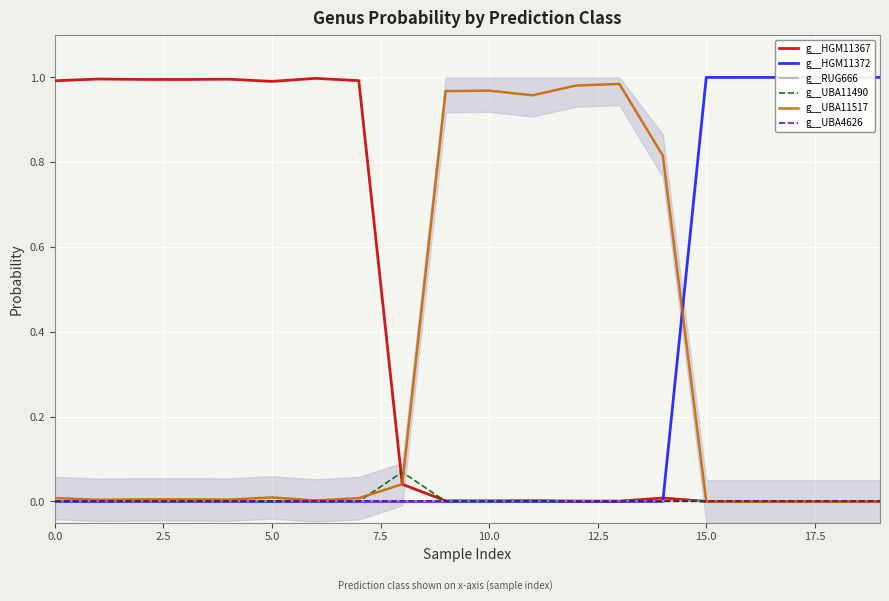

True or false: g__UBA11490 and g__HGM11372 intersect in this chart.

False